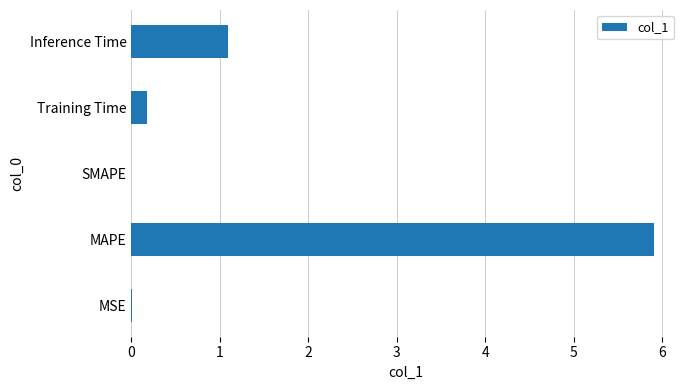

Is it true that the value at MAPE is 5.9?

True